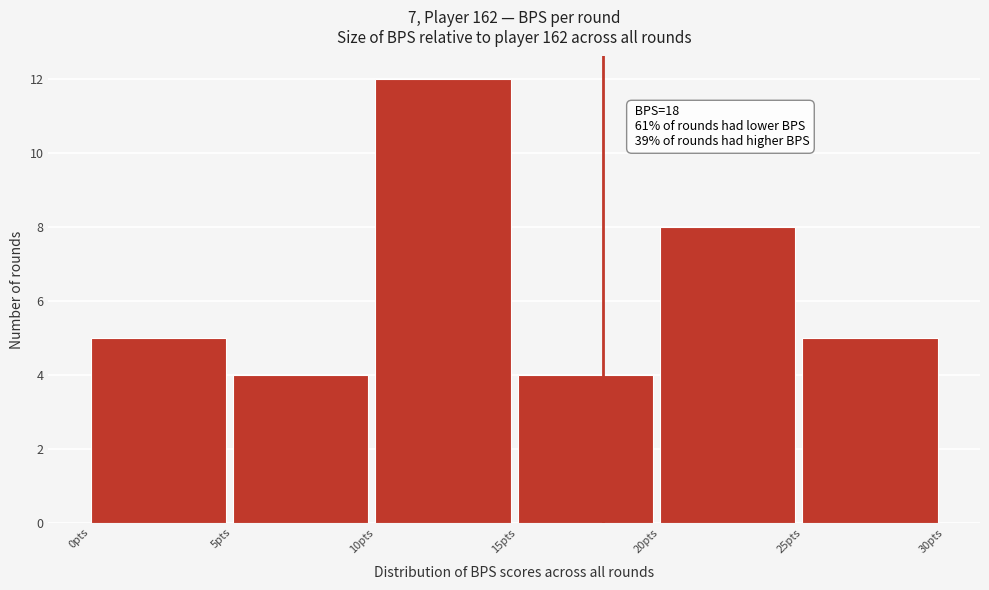

Which range on the x-axis has the tallest bar?

10 to 15